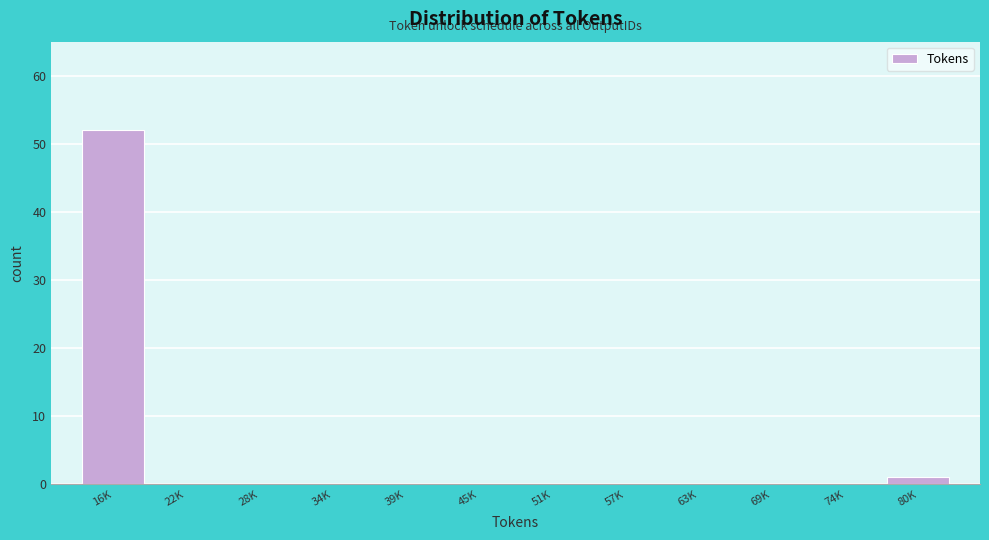

Reading left to right, list all the values displayed in this chart.

16K=52	22K=0	28K=0	34K=0	39K=0	45K=0	51K=0	57K=0	63K=0	69K=0	74K=0	80K=1